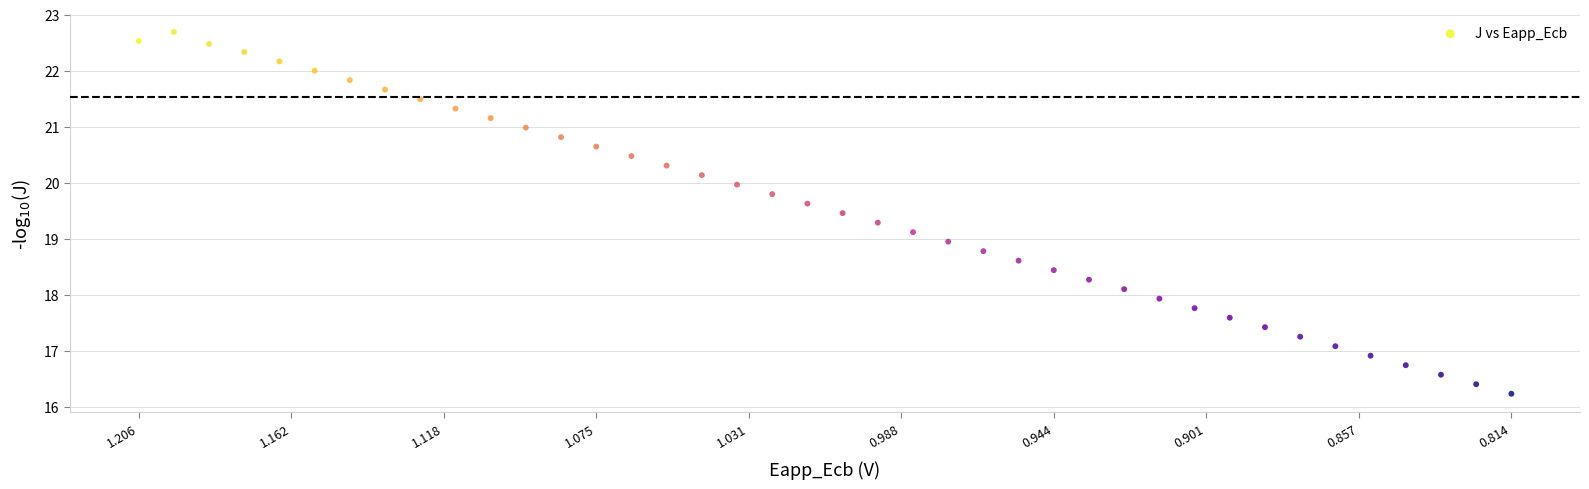

What is the range of Y values (max minus min)?

6.5